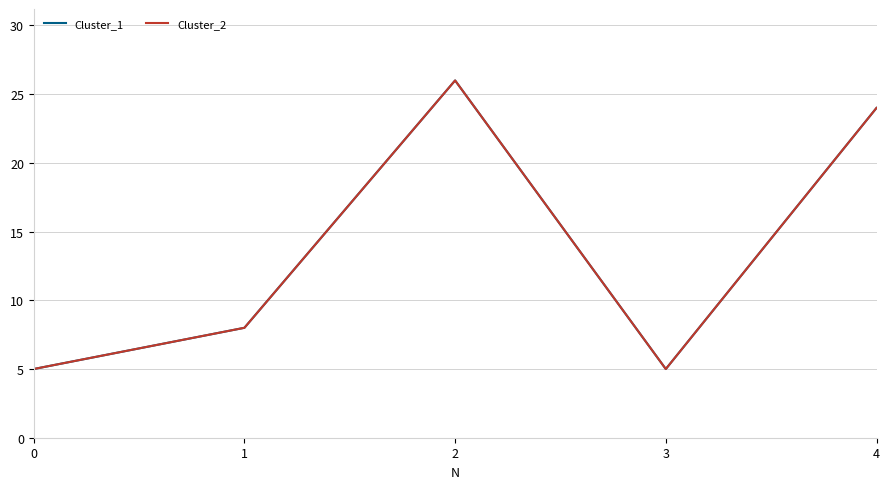

Is this an area chart (filled region under the line)?

No